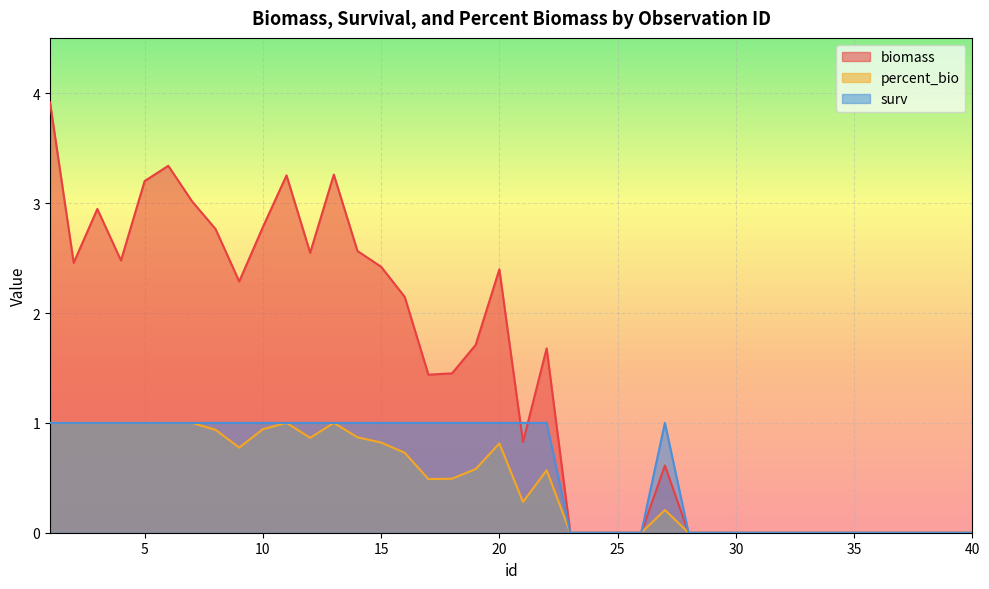

Reading left to right, what are all the values shown in this chart?

biomass: 1=3.9	2=2.5	3=2.9	4=2.5	5=3.2	6=3.3	7=3.0	8=2.8	9=2.3	10=2.8	11=3.3	12=2.5	13=3.3	14=2.6	15=2.4	16=2.1	17=1.4	18=1.5	19=1.7	20=2.4	21=0.8	22=1.7	23=0.0	24=0.0	25=0.0	26=0.0	27=0.6	28=0.0	29=0.0	30=0.0	31=0.0	32=0.0	33=0.0	34=0.0	35=0.0	36=0.0	37=0.0	38=0.0	39=0.0	40=0.0
percent_bio: 1=1.0	2=1.0	3=1.0	4=1.0	5=1.0	6=1.0	7=1.0	8=0.9	9=0.8	10=0.9	11=1.0	12=0.9	13=1.0	14=0.9	15=0.8	16=0.7	17=0.5	18=0.5	19=0.6	20=0.8	21=0.3	22=0.6	23=0.0	24=0.0	25=0.0	26=0.0	27=0.2	28=0.0	29=0.0	30=0.0	31=0.0	32=0.0	33=0.0	34=0.0	35=0.0	36=0.0	37=0.0	38=0.0	39=0.0	40=0.0
surv: 1=1.0	2=1.0	3=1.0	4=1.0	5=1.0	6=1.0	7=1.0	8=1.0	9=1.0	10=1.0	11=1.0	12=1.0	13=1.0	14=1.0	15=1.0	16=1.0	17=1.0	18=1.0	19=1.0	20=1.0	21=1.0	22=1.0	23=0.0	24=0.0	25=0.0	26=0.0	27=1.0	28=0.0	29=0.0	30=0.0	31=0.0	32=0.0	33=0.0	34=0.0	35=0.0	36=0.0	37=0.0	38=0.0	39=0.0	40=0.0